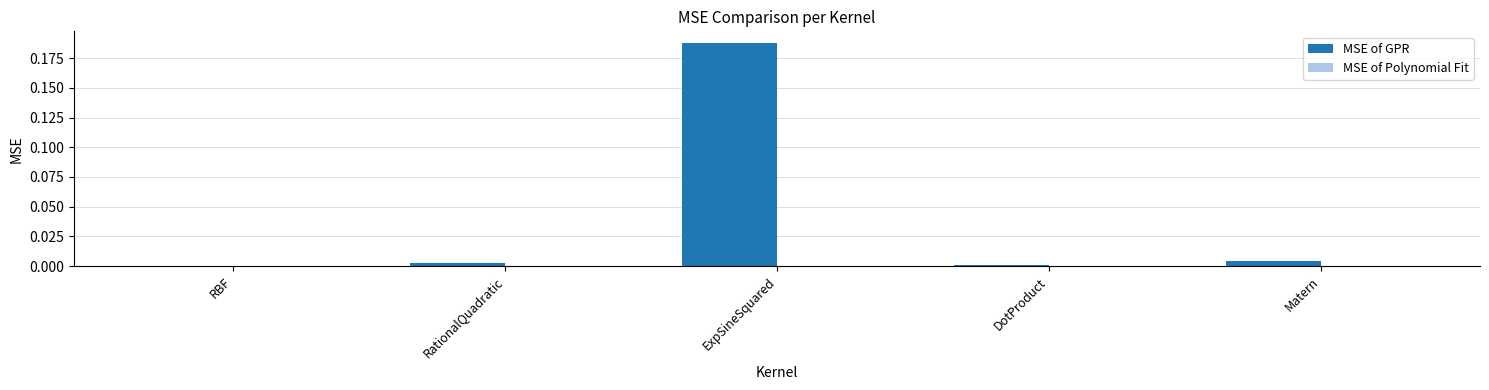

Which series changed the most between RBF and ExpSineSquared?

MSE of GPR